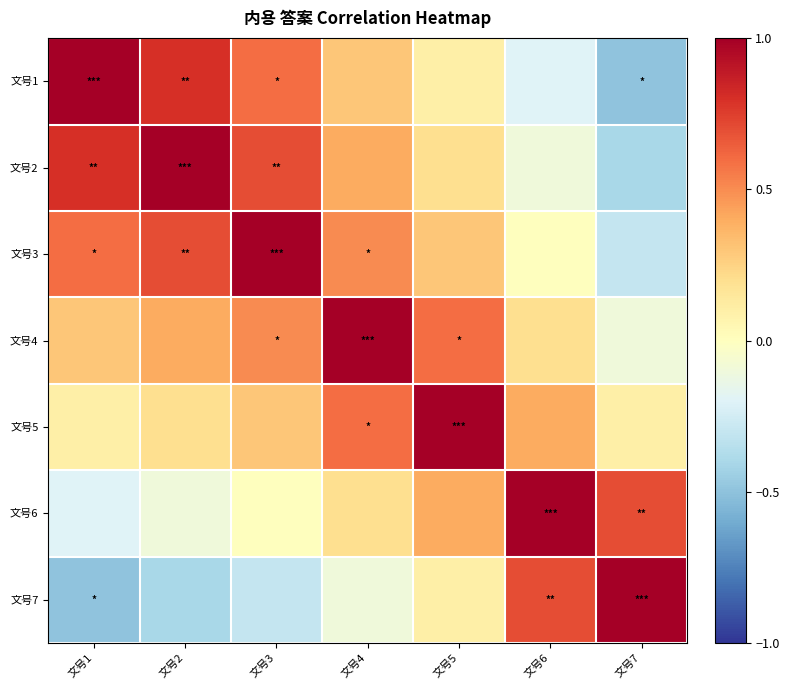

Reading left to right, extract all data points from this chart.

文号1: 文号1=1.0	文号2=0.8	文号3=0.6	文号4=0.3	文号5=0.1	文号6=-0.2	文号7=-0.5
文号2: 文号1=0.8	文号2=1.0	文号3=0.7	文号4=0.4	文号5=0.2	文号6=-0.1	文号7=-0.4
文号3: 文号1=0.6	文号2=0.7	文号3=1.0	文号4=0.5	文号5=0.3	文号6=0.0	文号7=-0.3
文号4: 文号1=0.3	文号2=0.4	文号3=0.5	文号4=1.0	文号5=0.6	文号6=0.2	文号7=-0.1
文号5: 文号1=0.1	文号2=0.2	文号3=0.3	文号4=0.6	文号5=1.0	文号6=0.4	文号7=0.1
文号6: 文号1=-0.2	文号2=-0.1	文号3=0.0	文号4=0.2	文号5=0.4	文号6=1.0	文号7=0.7
文号7: 文号1=-0.5	文号2=-0.4	文号3=-0.3	文号4=-0.1	文号5=0.1	文号6=0.7	文号7=1.0